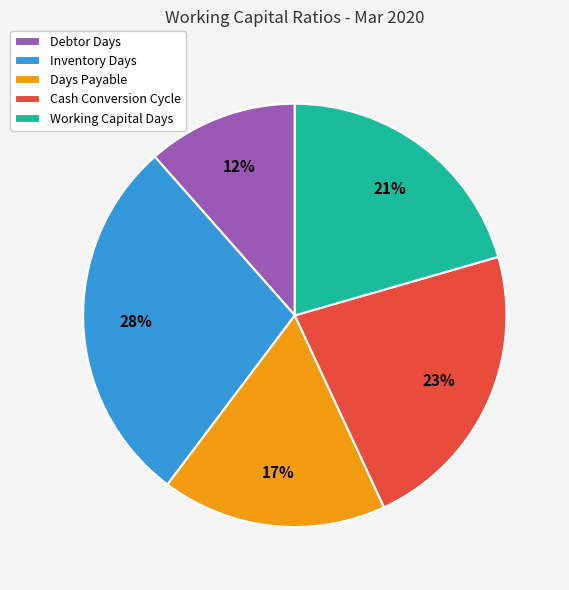

Which slice is the largest?

Inventory Days